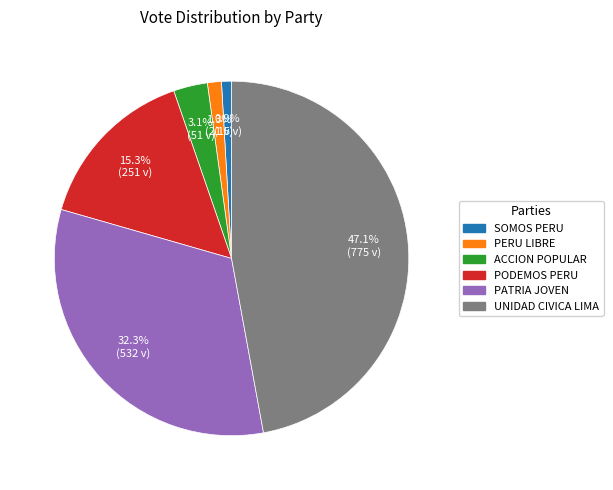

To the nearest percent, what is the average slice percentage?

17%